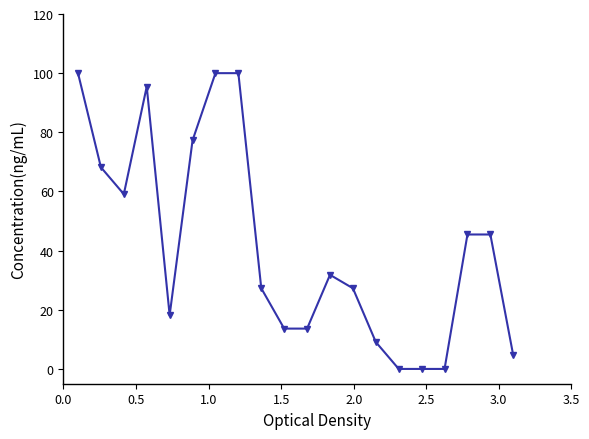

What is the value of the 5th point from the left?

18.2